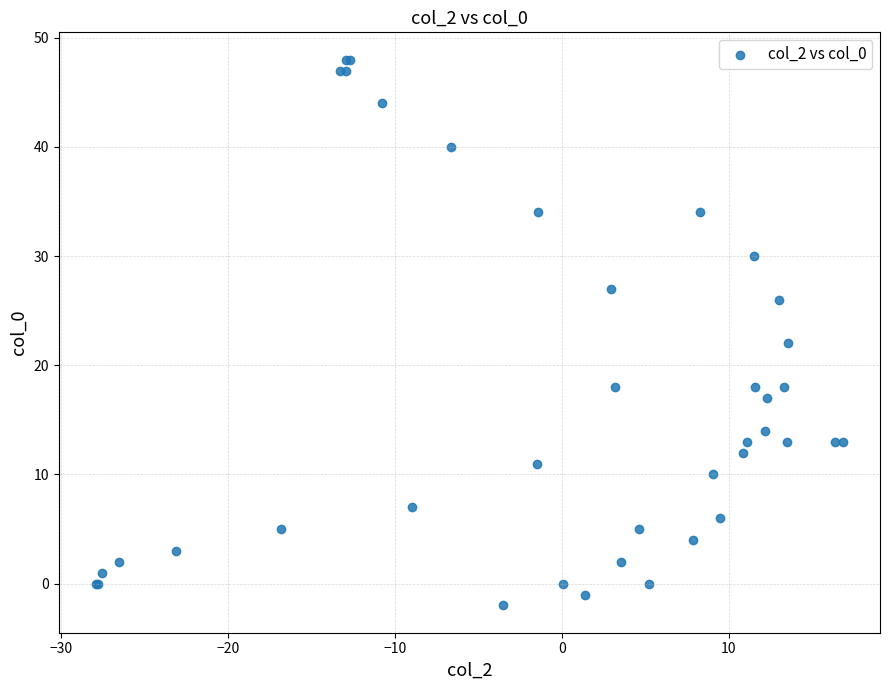

What Y value in the scatter plot is closest to 23?

22